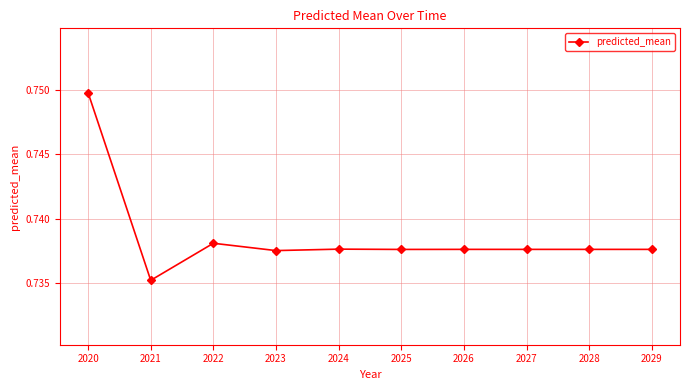

At which category does the chart reach its peak across all series?

2020